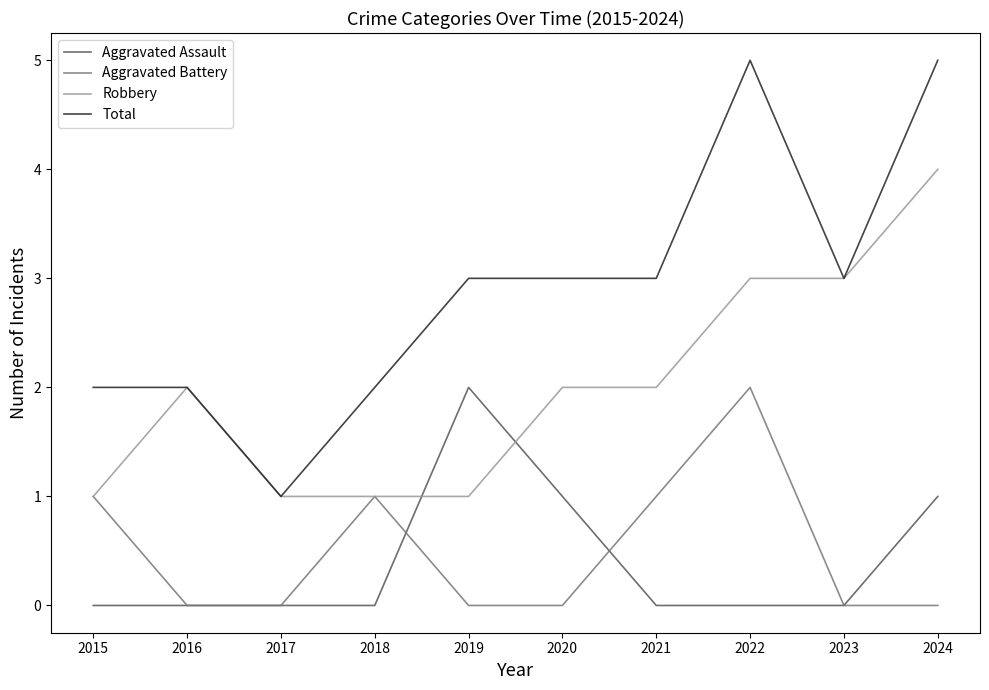

What is the total value across all series at 2021?

6